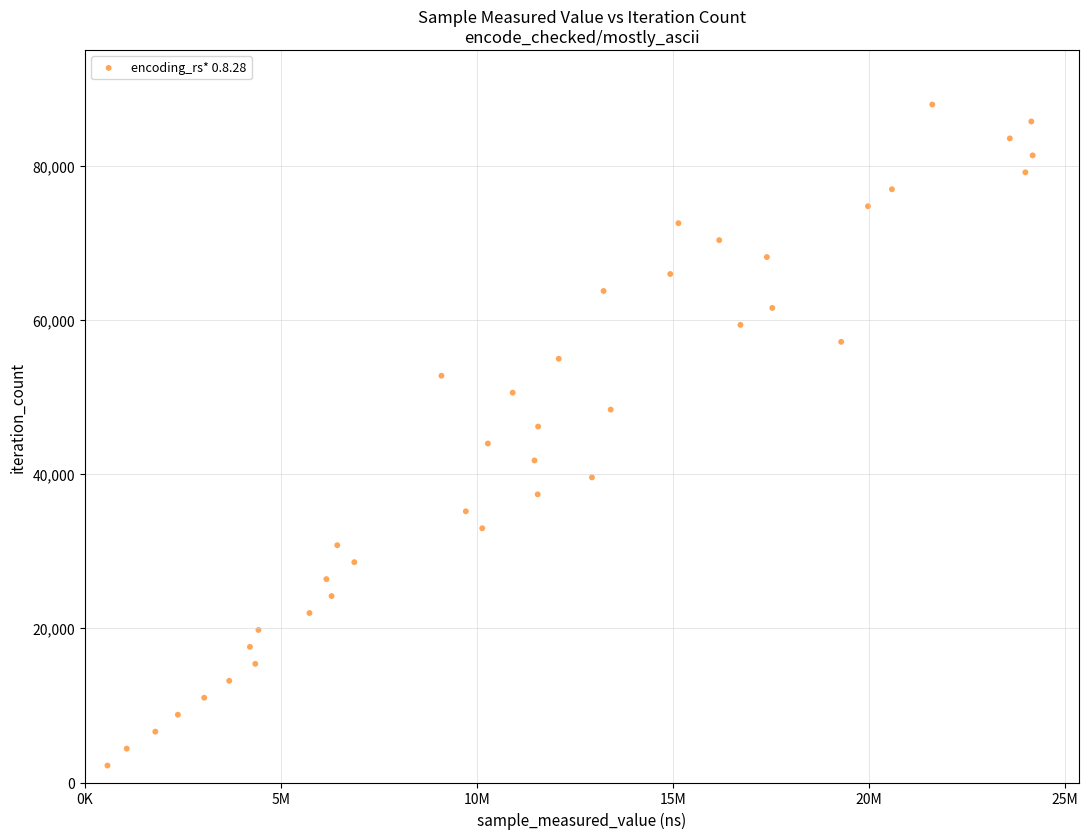

What is the range of X values (max minus min)?

23610000